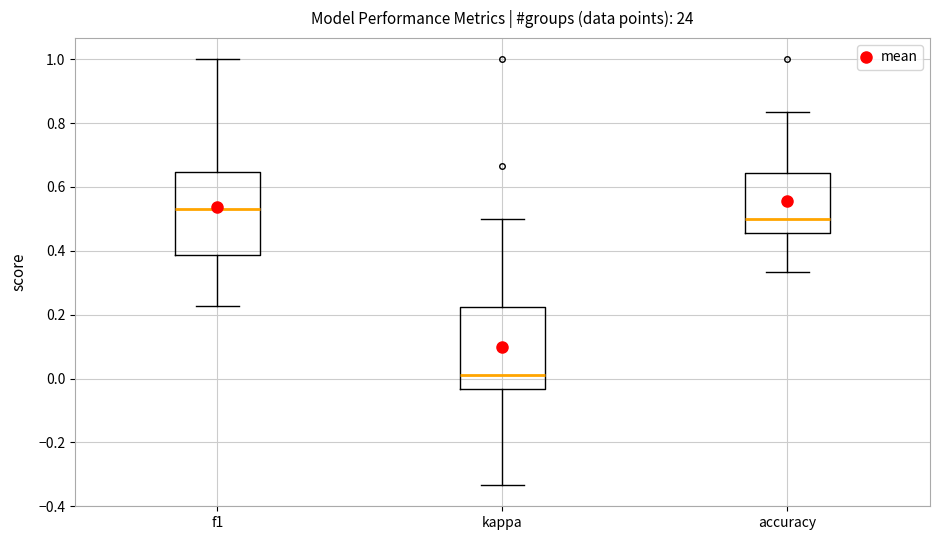

Reading left to right, read every box against the y-axis: the position of its median line, the range the box covers, and the ends of its whiskers. The values are not printed on the chart, so give them approximately, as read against the axis.

f1: median 0.54, box 0.38 to 0.64, whiskers 0.22 to 1.00
kappa: median 0.02, box -0.04 to 0.22, whiskers -0.34 to 0.50
accuracy: median 0.50, box 0.46 to 0.64, whiskers 0.34 to 0.84